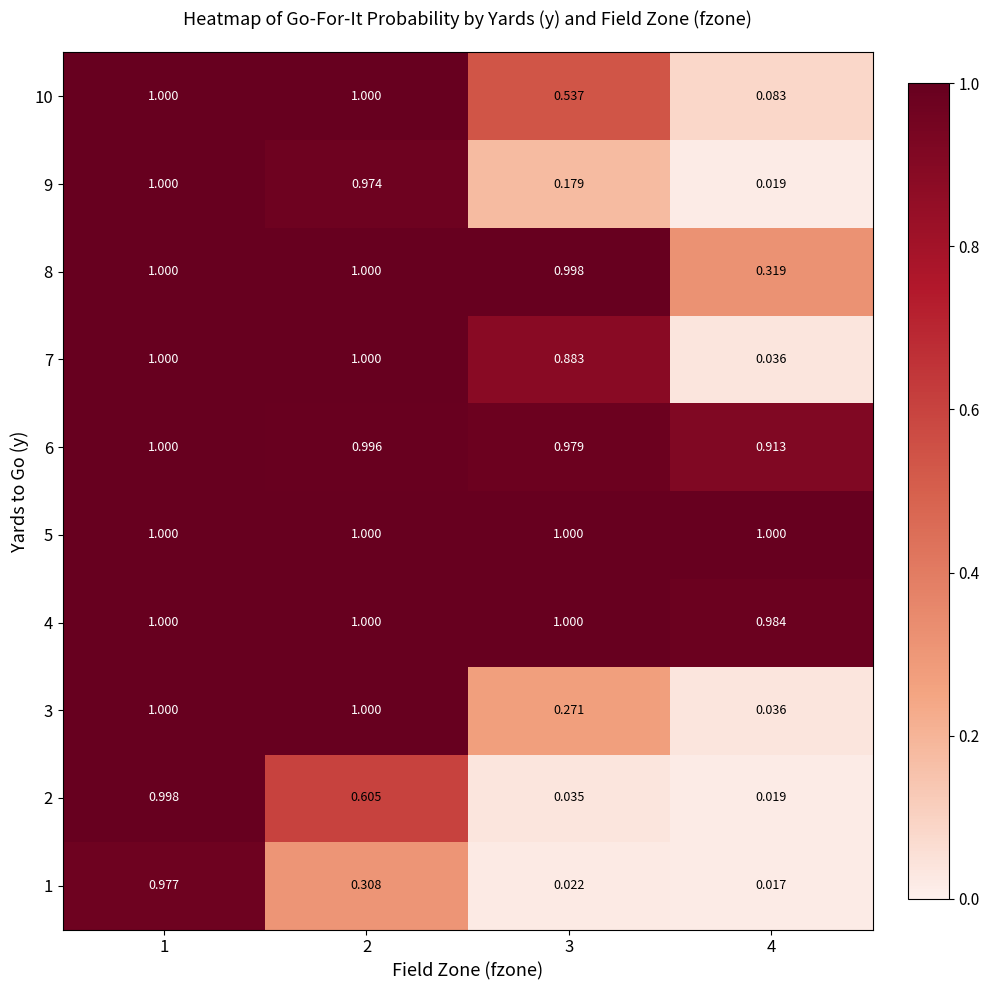

Is the value of 2 at 1 greater than the value of 1 at 4?

Yes